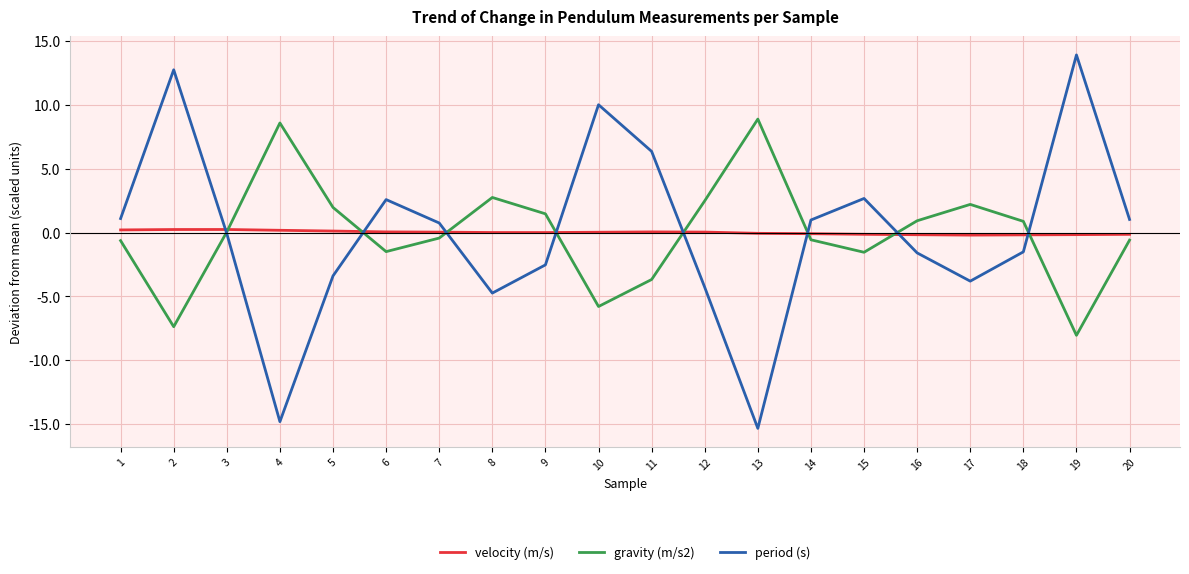

What is the sum of the period (s) values at 13 and 5?

-18.7